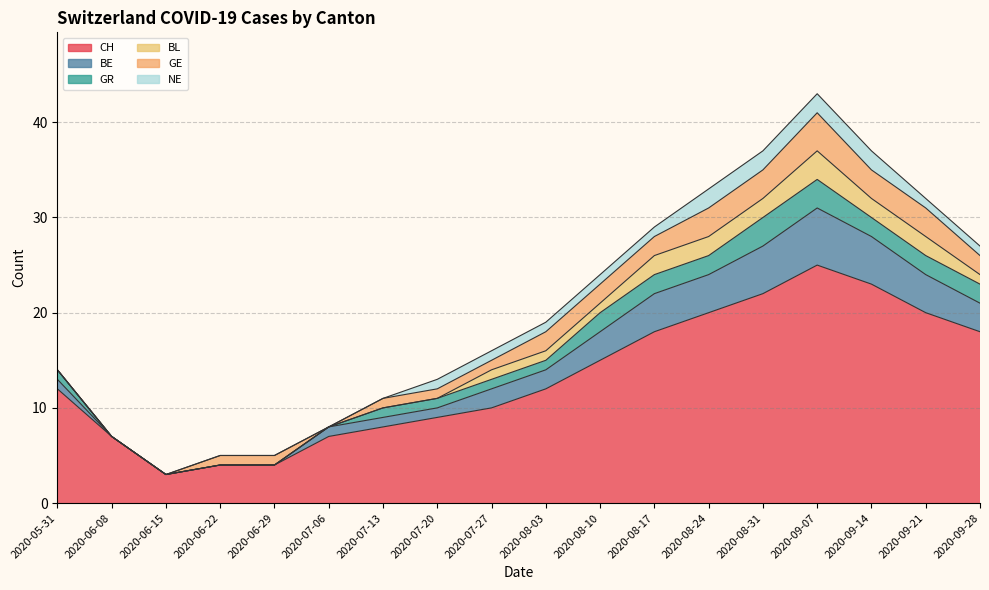

Which label corresponds to the largest value in the chart?

2020-09-07